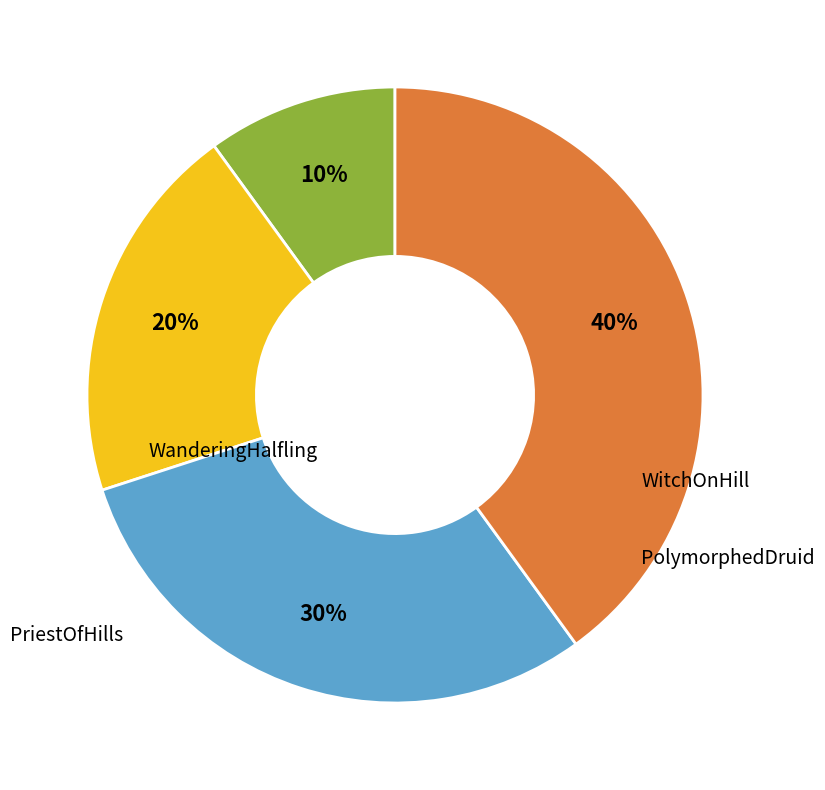

Do WitchOnHill and PolymorphedDruid together represent more than half of the pie?

No